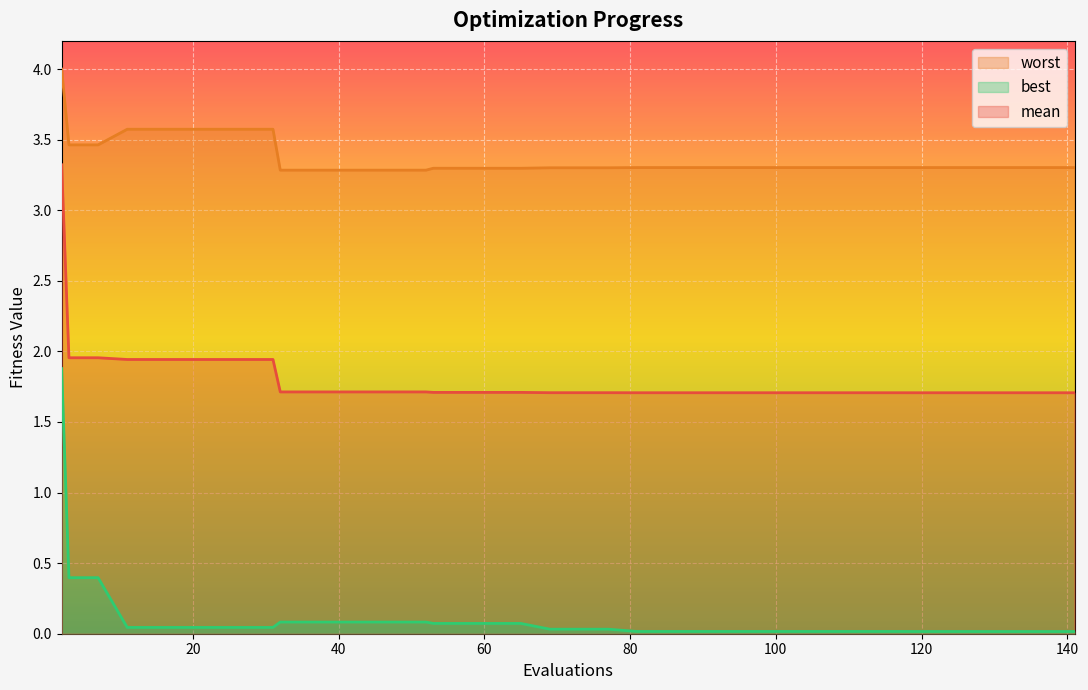

What are all the series names shown in the legend?

mean, best, worst